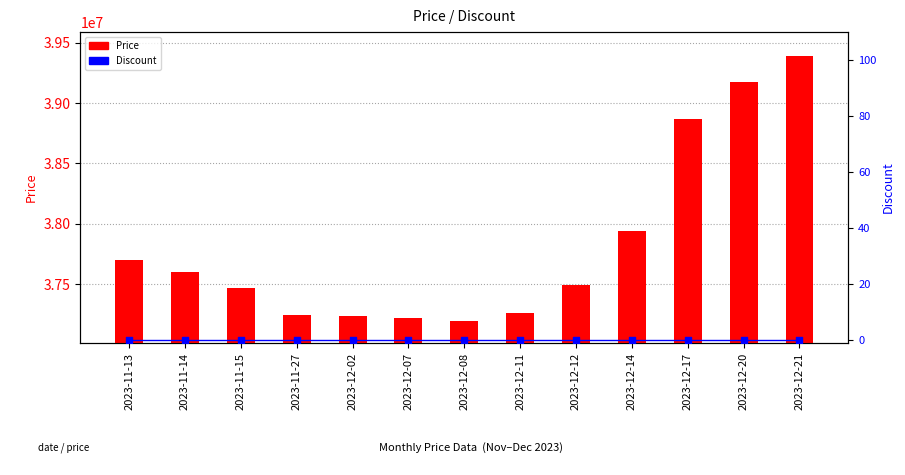

At which category is the sum across all series the highest?

2023-12-21